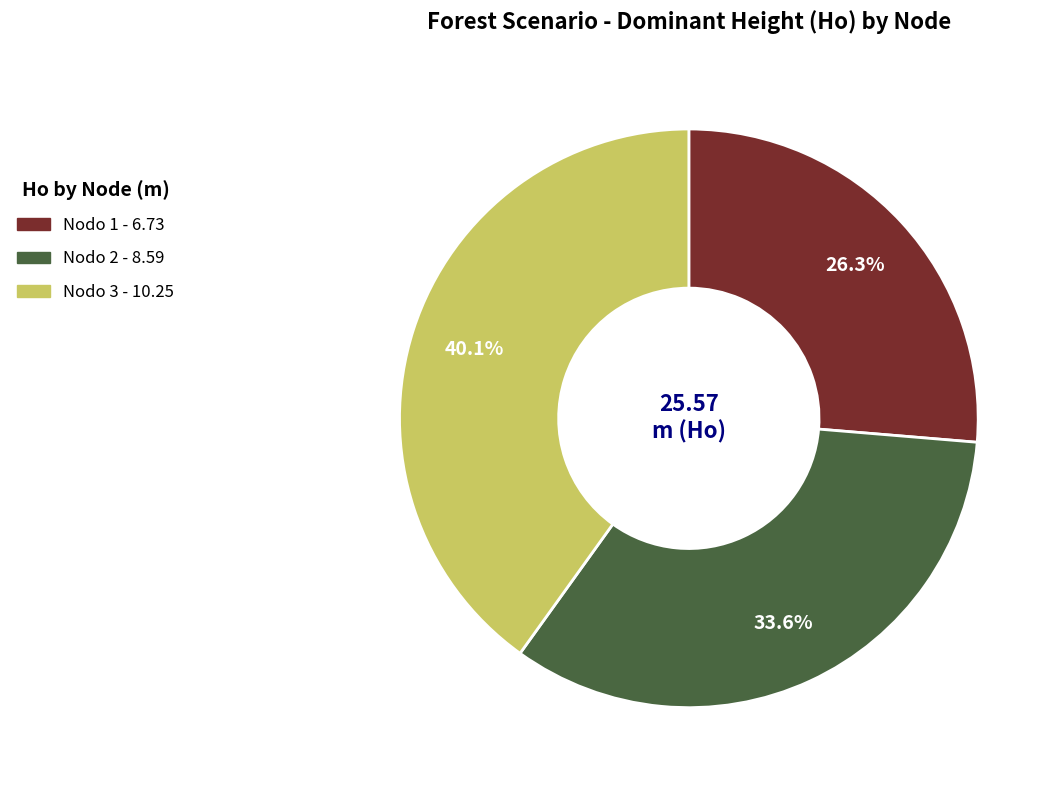

Is there any slice that represents more than half of the pie?

No